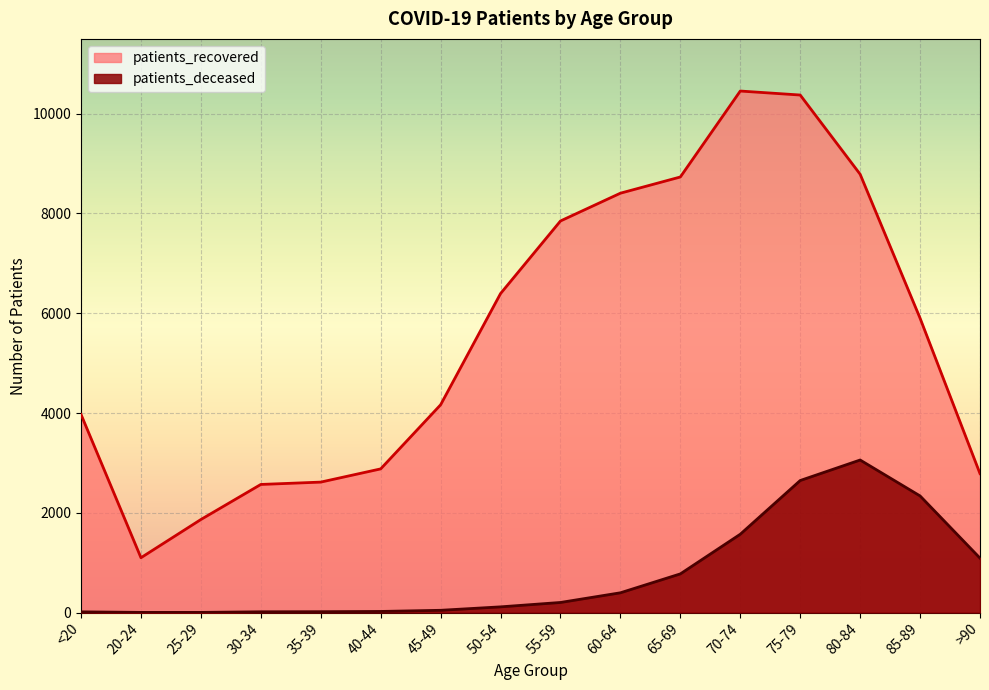

Where is the first local minimum for patients_recovered?

20-24